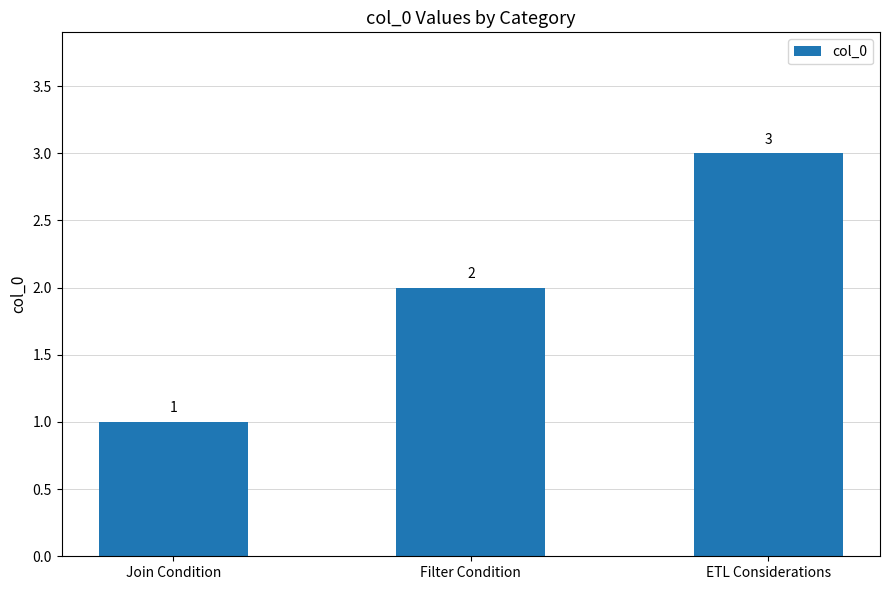

At which category does the chart reach its minimum across all series?

Join Condition